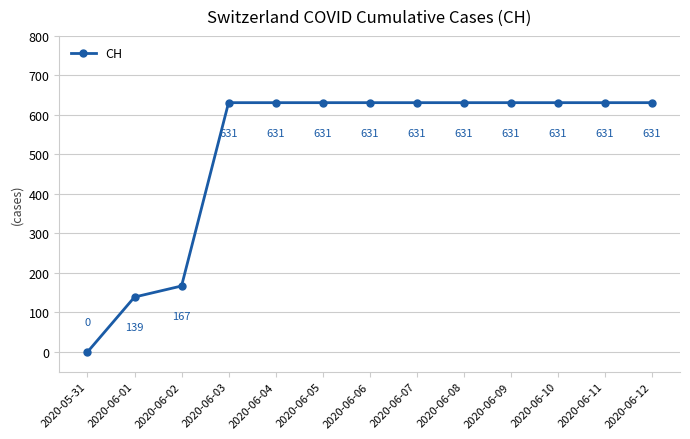

What is the greatest value displayed?

631